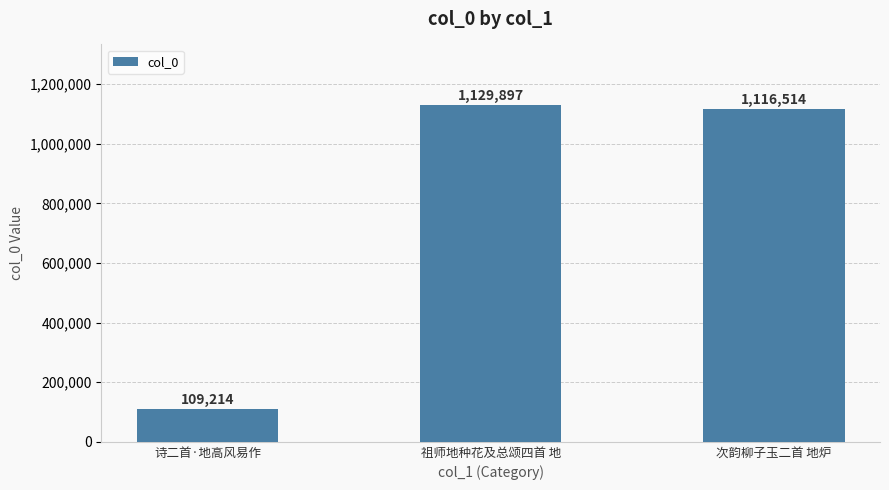

What is the sum of all values?

2355625